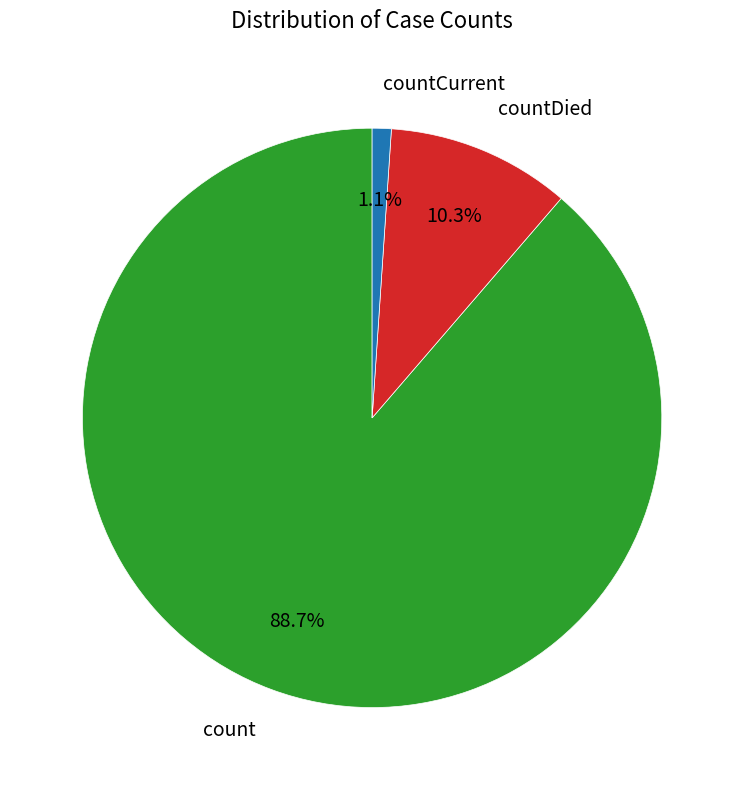

Rank the categories by value from highest to lowest.

count, countDied, countCurrent